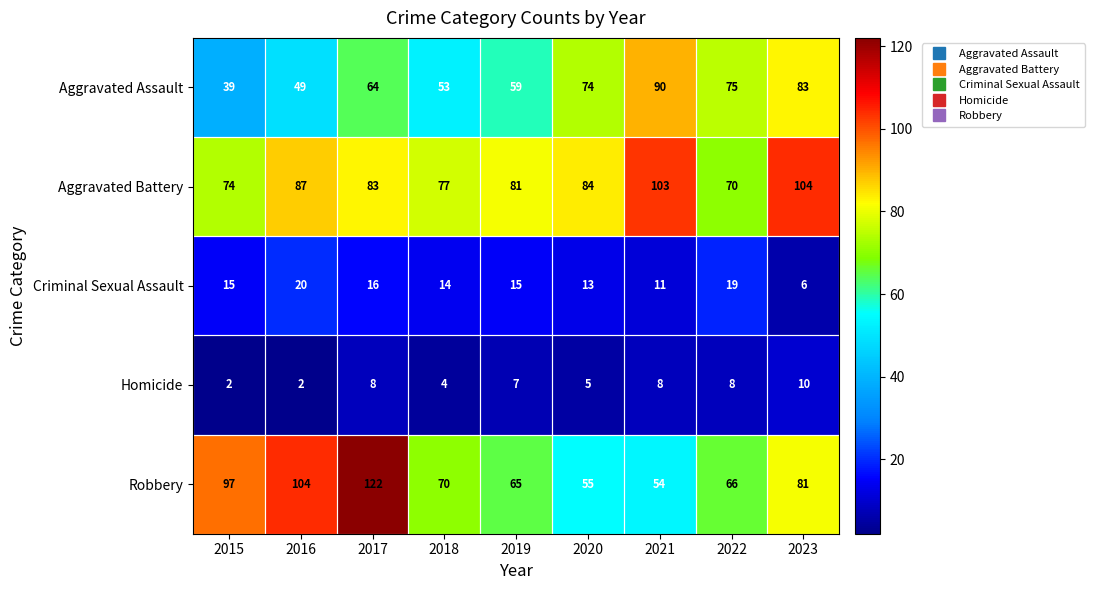

Is it true that Robbery equals 47 at 2017?

False